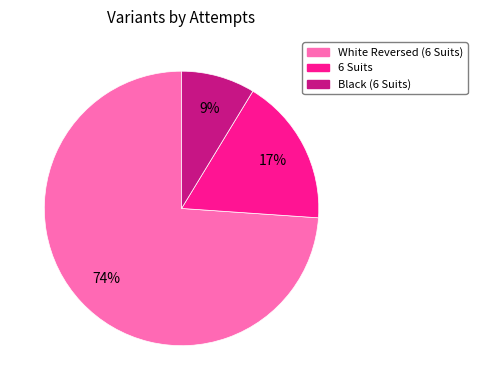

Does Black (6 Suits) represent more than half of the total?

No